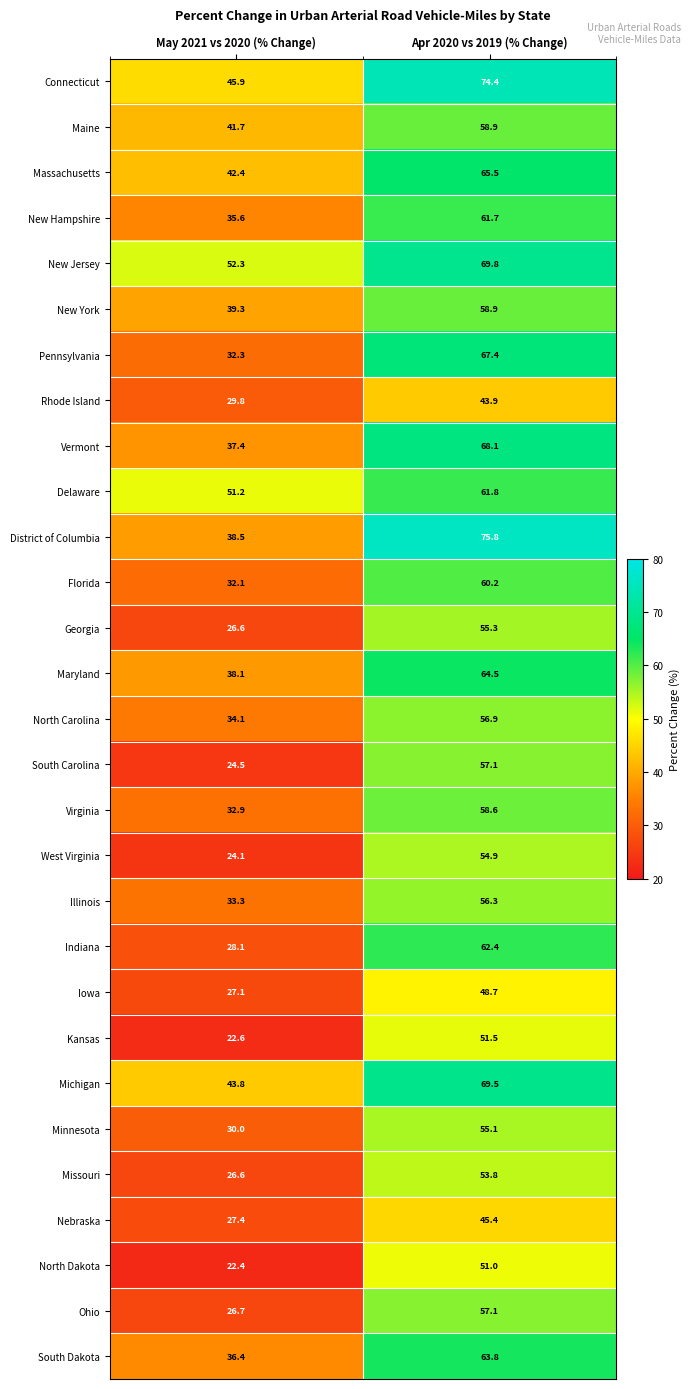

The value of Connecticut at May 2021 vs 2020 (% Change) is 25.6. True or false?

False